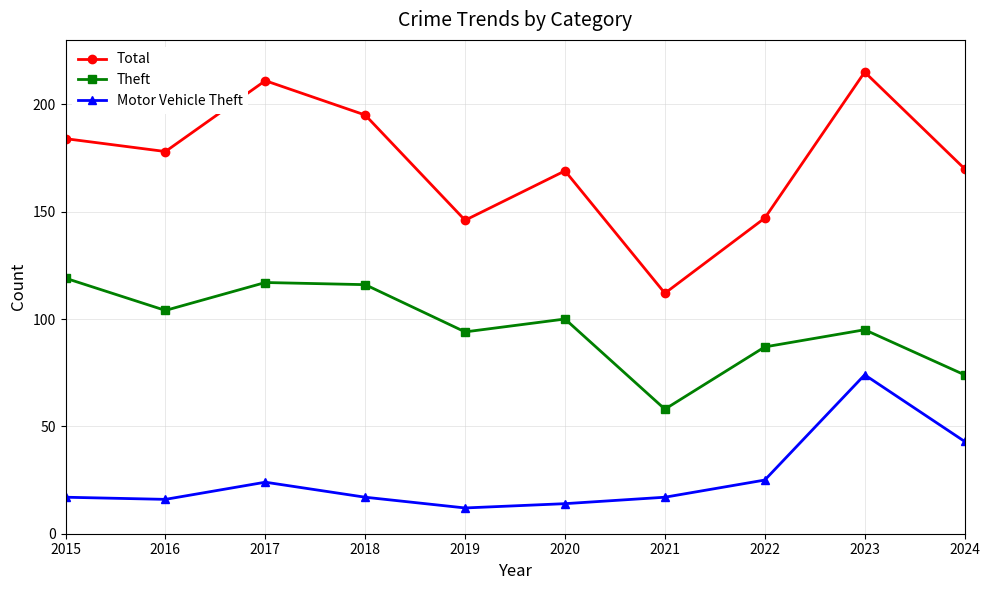

Reading left to right, transcribe all the data shown in this chart.

Total: 184	178	211	195	146	169	112	147	215	170
Theft: 119	104	117	116	94	100	58	87	95	74
Motor Vehicle Theft: 17	16	24	17	12	14	17	25	74	43